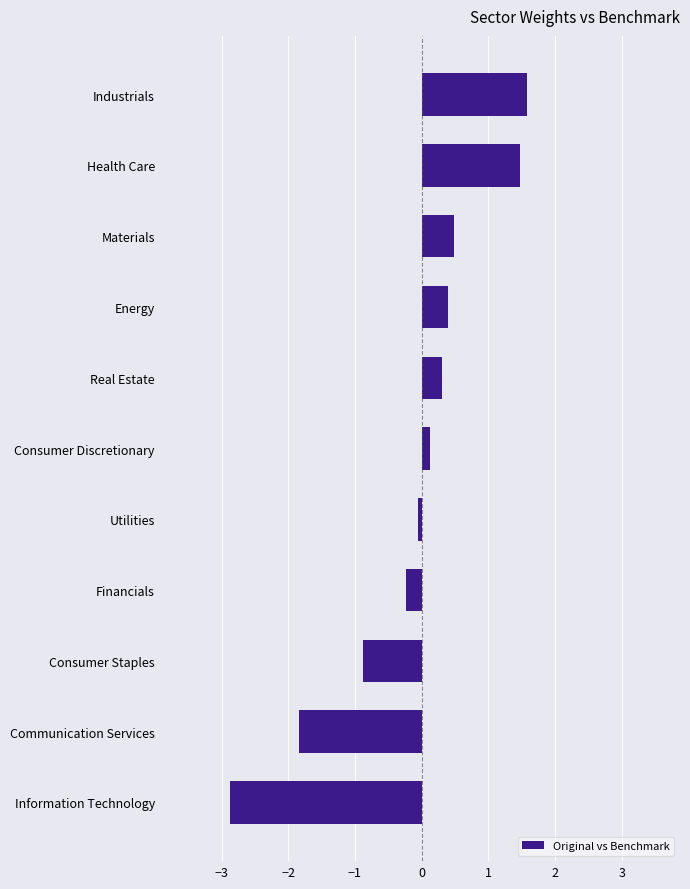

Rank the categories by value from lowest to highest.

Information Technology, Communication Services, Consumer Staples, Financials, Utilities, Consumer Discretionary, Real Estate, Energy, Materials, Health Care, Industrials